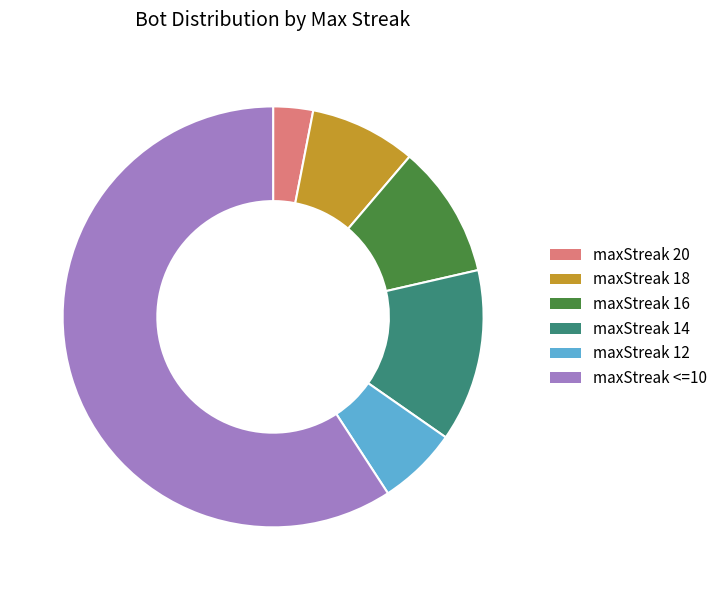

How many slices are in this pie chart?

6